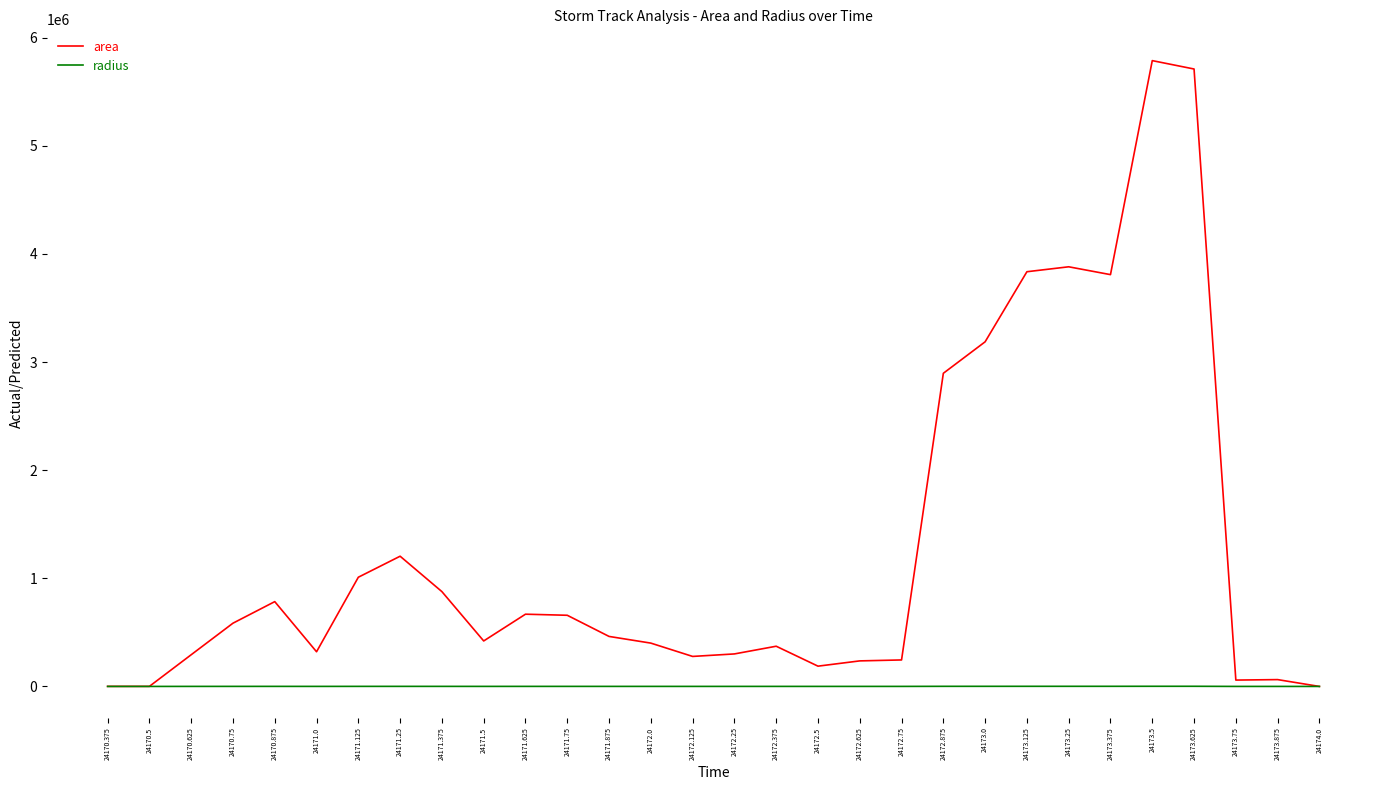

Is the value of radius at 24171.25 greater than the value of area at 24170.625?

No